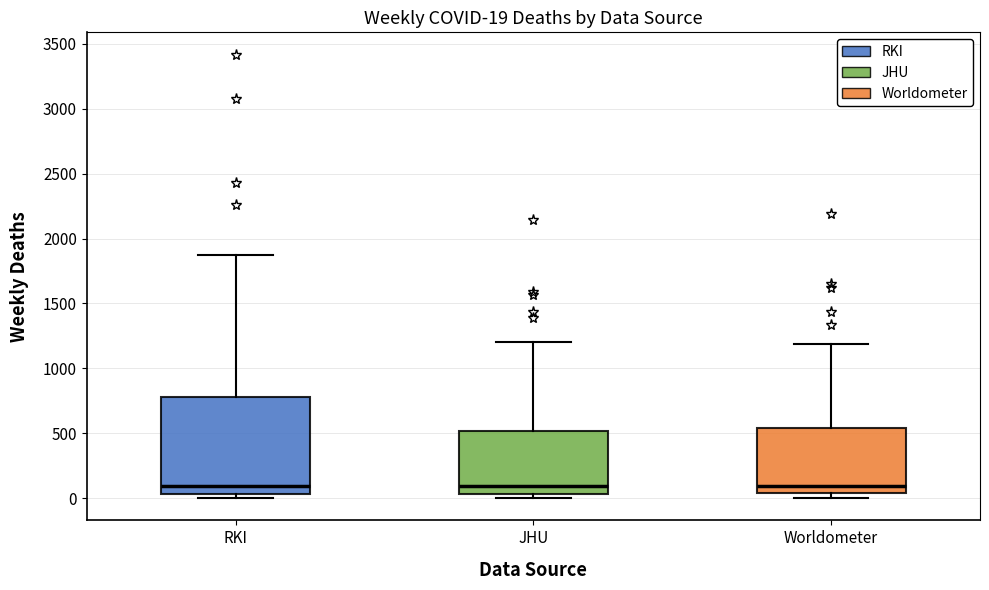

Comparing the boxes themselves (not the whiskers), which one is the tallest?

RKI